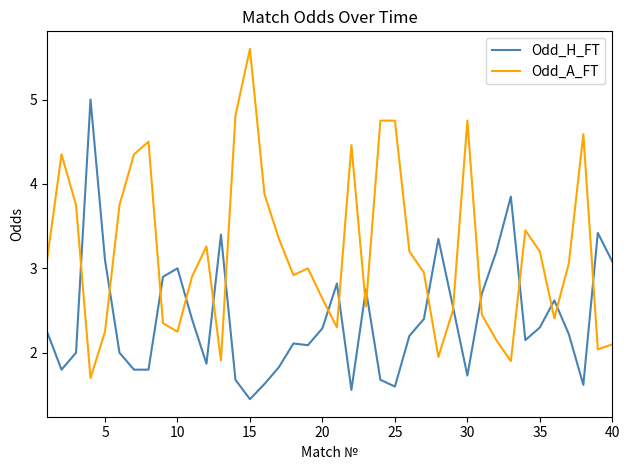

After their last crossing, which series has the higher values: Odd_A_FT or Odd_H_FT?

Odd_H_FT